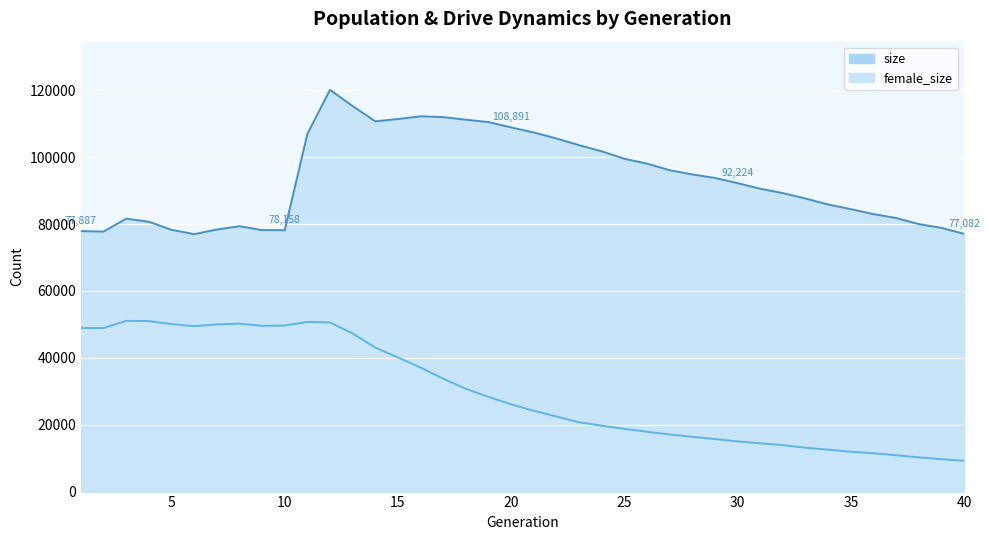

At which category does female_size reach its first local peak?

3